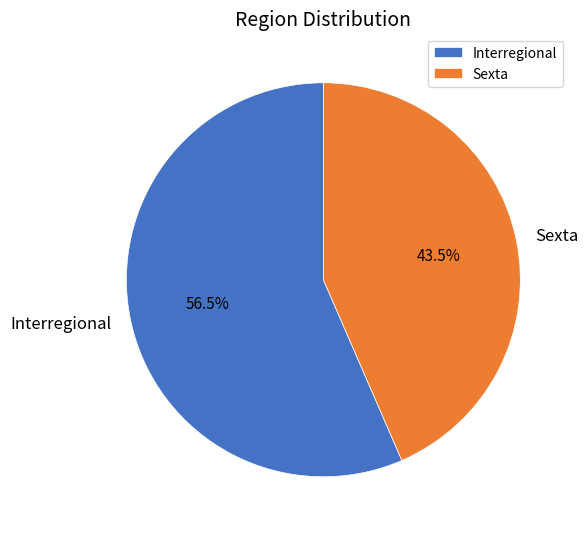

How many slices are in this pie chart?

2